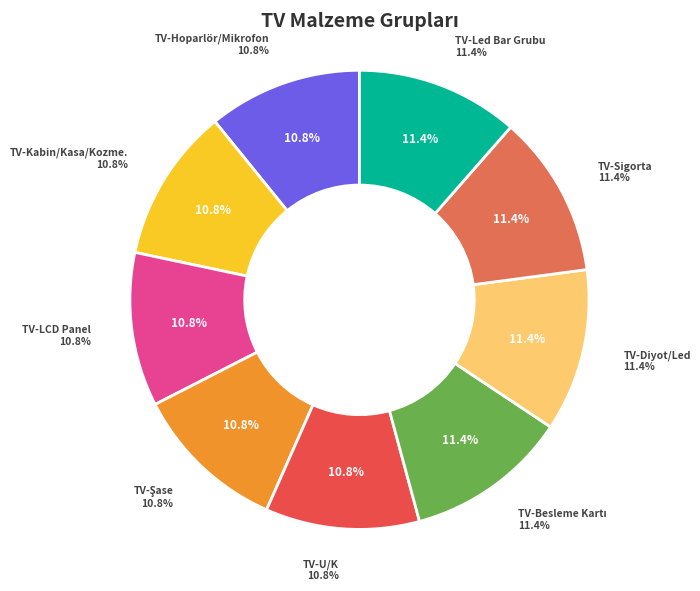

Is it true that TV-Besleme Kartı is 11% of the pie?

True